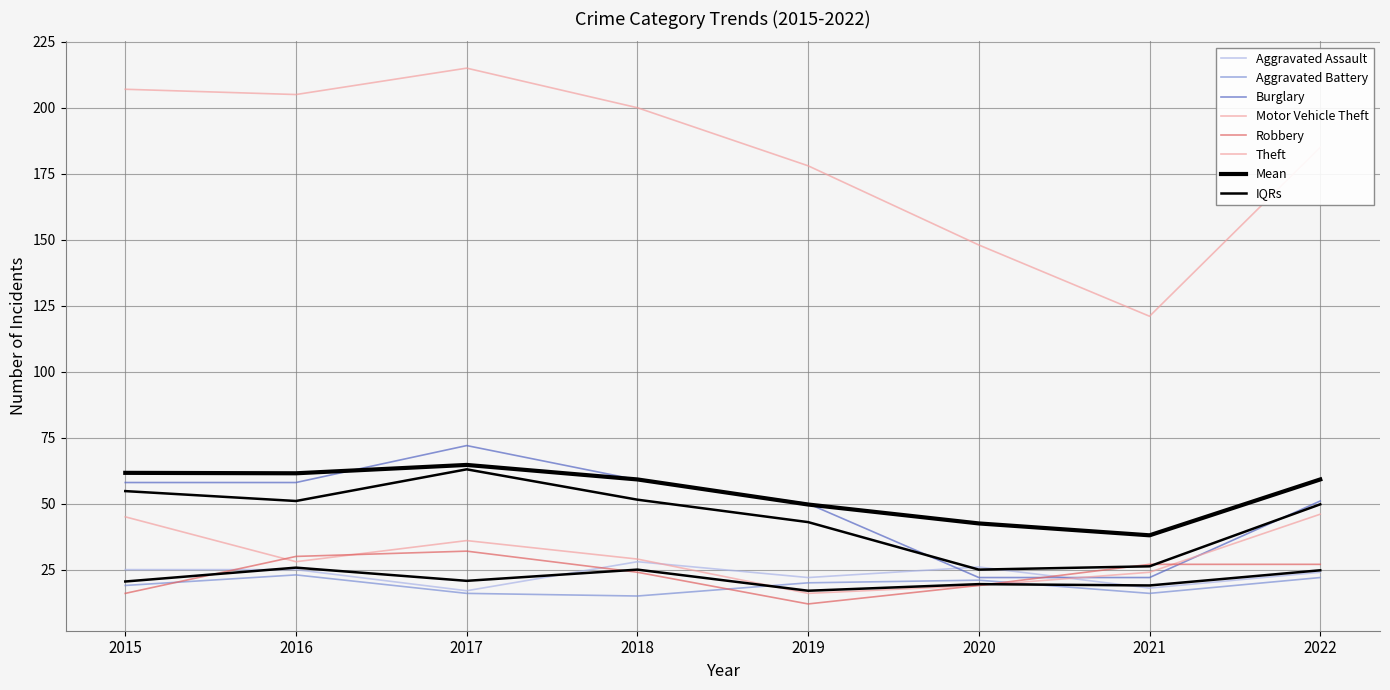

True or false: Motor Vehicle Theft has more than 1 points higher than both neighbors.

False